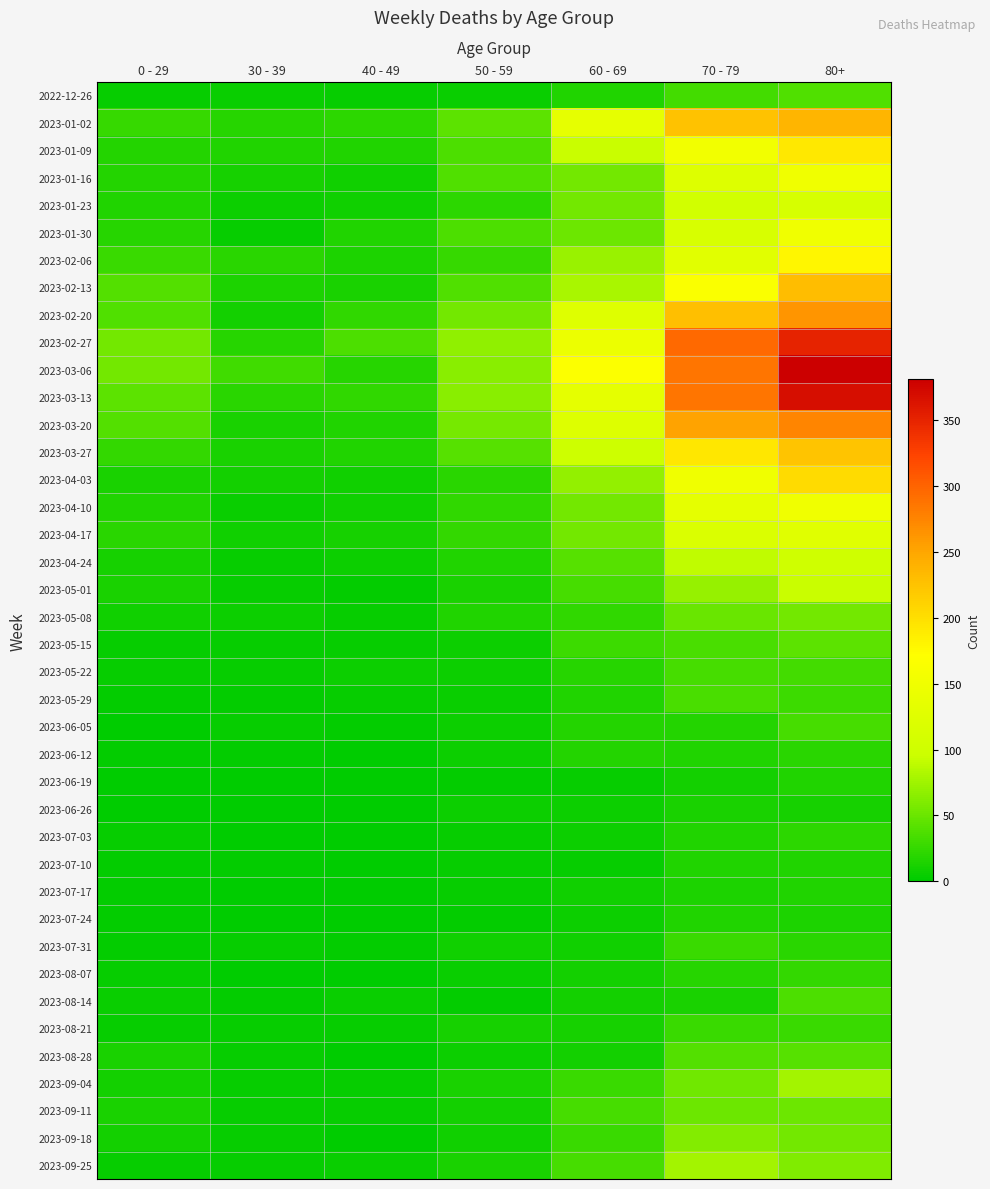

List the series in order of their peak value, lowest first.

2023-06-26, 2023-07-17, 2023-06-19, 2023-07-10, 2023-07-24, 2023-06-12, 2023-07-03, 2023-08-07, 2023-07-31, 2023-08-21, 2023-05-22, 2023-06-05, 2023-05-29, 2023-08-14, 2022-12-26, 2023-08-28, 2023-05-15, 2023-09-11, 2023-05-08, 2023-09-18, 2023-09-04, 2023-09-25, 2023-05-01, 2023-04-24, 2023-01-23, 2023-04-17, 2023-01-30, 2023-04-10, 2023-01-16, 2023-02-06, 2023-01-09, 2023-04-03, 2023-03-27, 2023-02-13, 2023-01-02, 2023-02-20, 2023-03-20, 2023-02-27, 2023-03-13, 2023-03-06